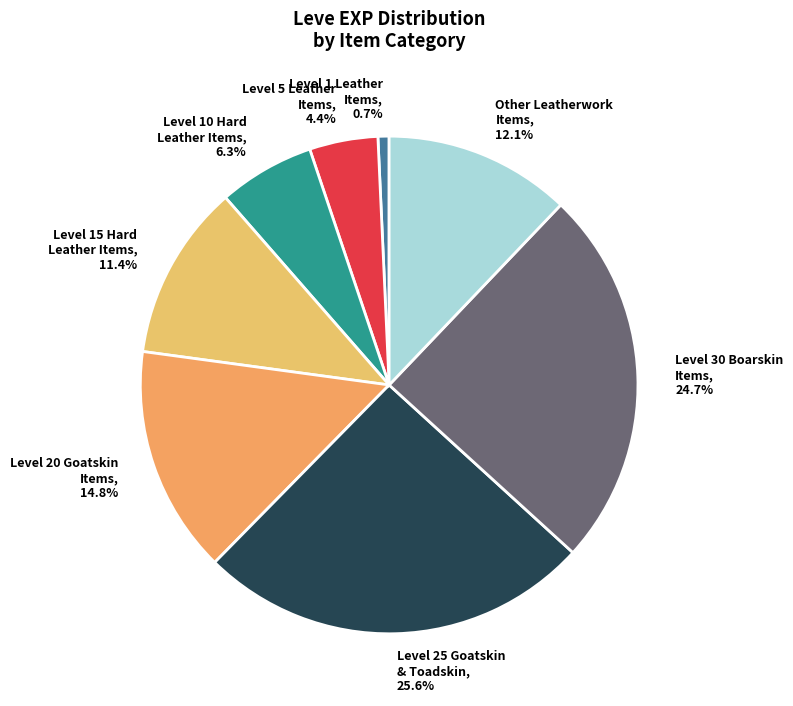

What is the smallest slice in the pie chart?

Level 1 Leather Items, 0.7%